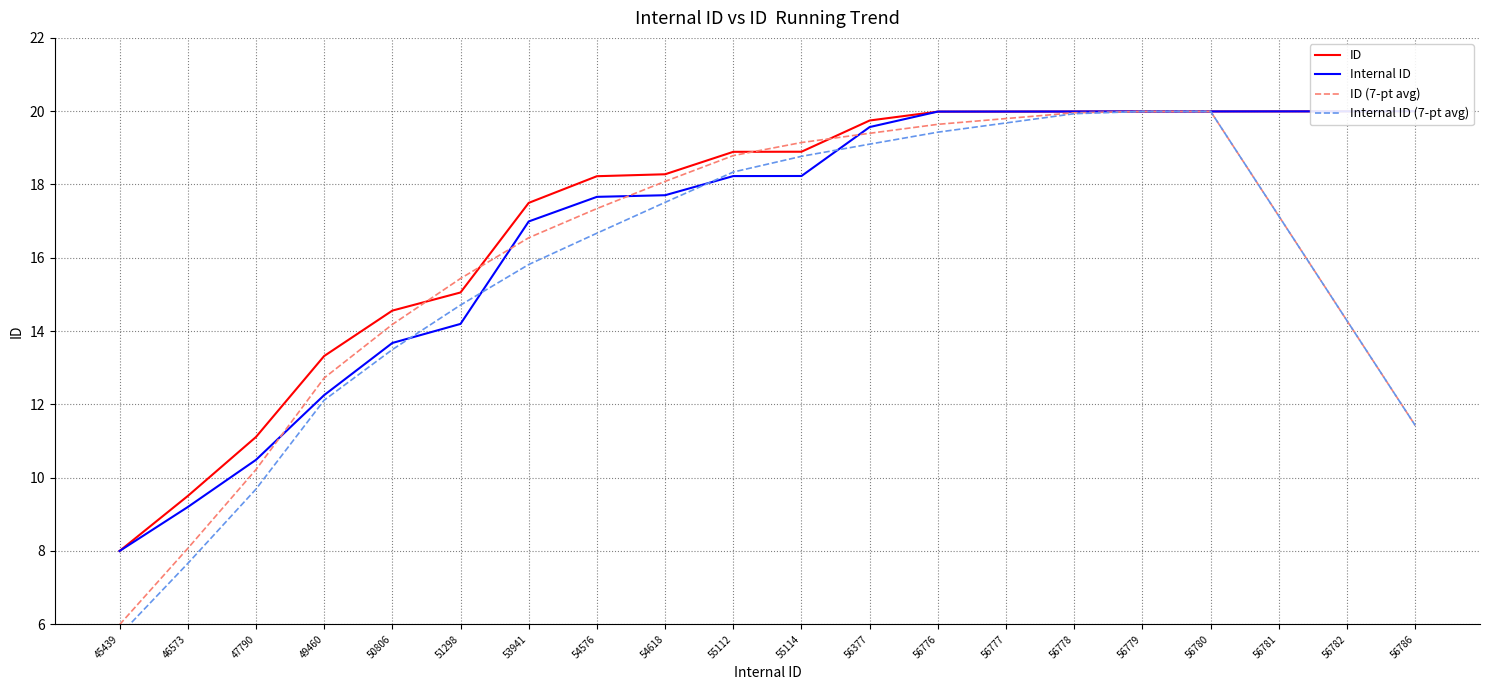

At which category is the sum across all series the highest?

56780